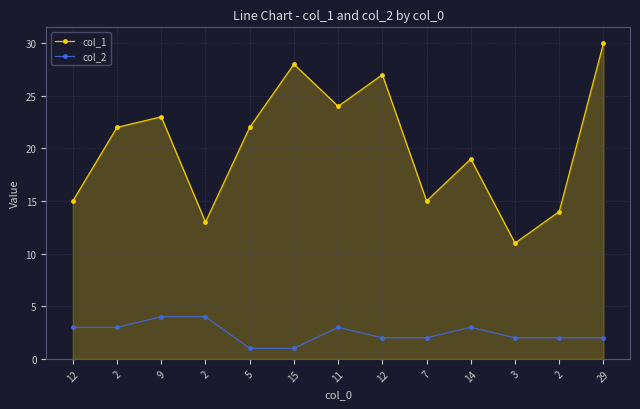

What is the difference between the highest and lowest values at 2?

19